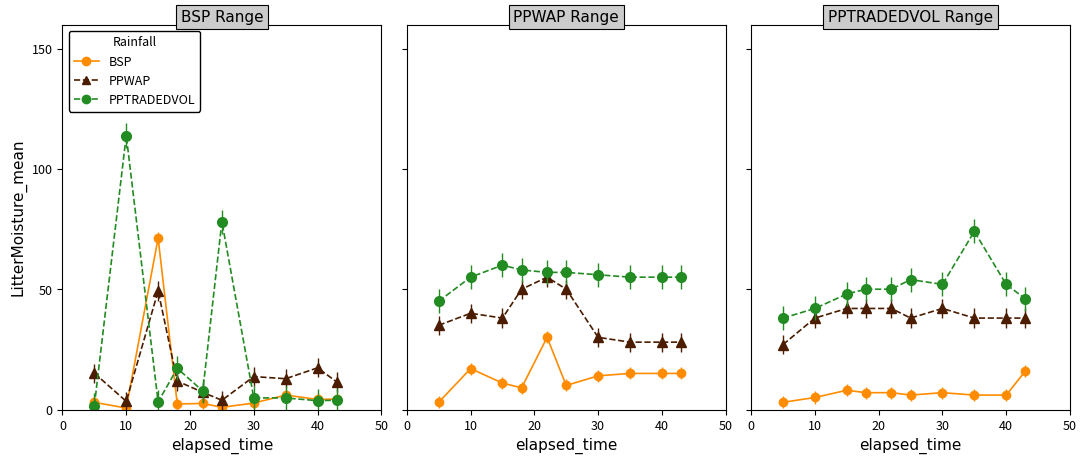

How many lines are shown in the chart?

3